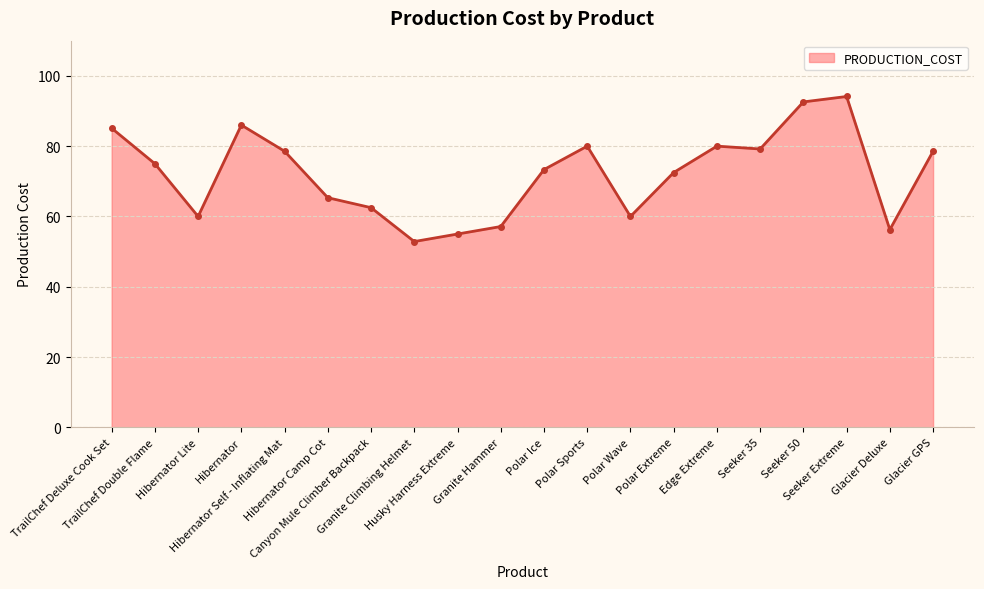

How many values are below 75?

10